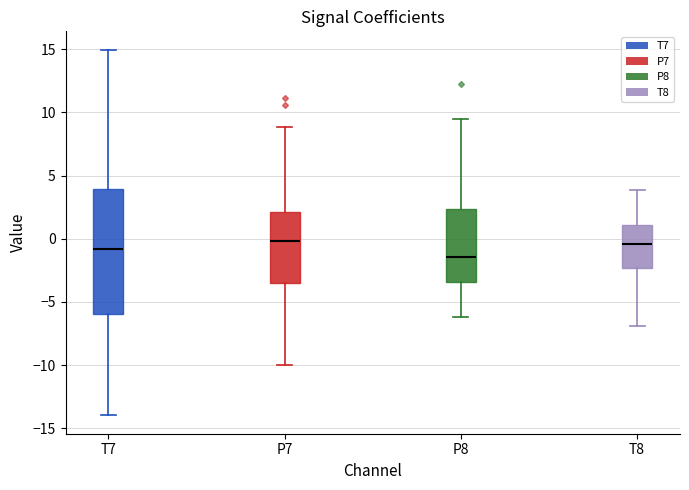

Reading left to right, transcribe this box plot: for each box, give where its median line is, the range the box spans, and where its two whiskers end, as read against the y-axis. The values are not printed on the chart, so give them approximately, as read against the axis.

T7: median -1.0, box -6.0 to 4.0, whiskers -14.0 to 15.0
P7: median 0.0, box -3.5 to 2.0, whiskers -10.0 to 9.0
P8: median -1.5, box -3.5 to 2.5, whiskers -6.0 to 9.5
T8: median -0.5, box -2.5 to 1.0, whiskers -7.0 to 4.0